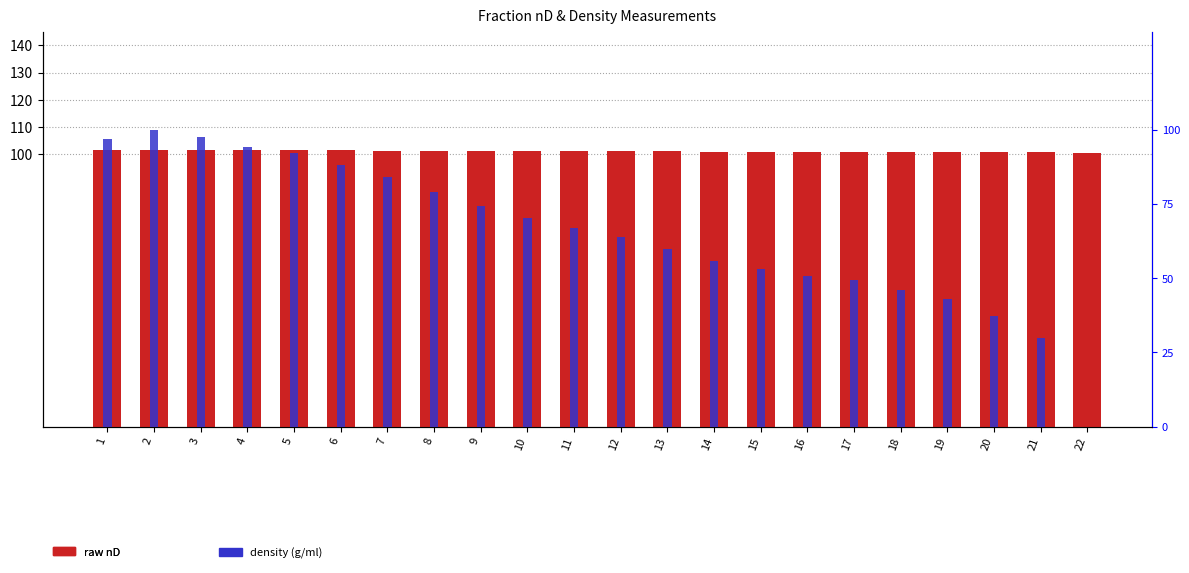

Which category has the highest value across all series?

2